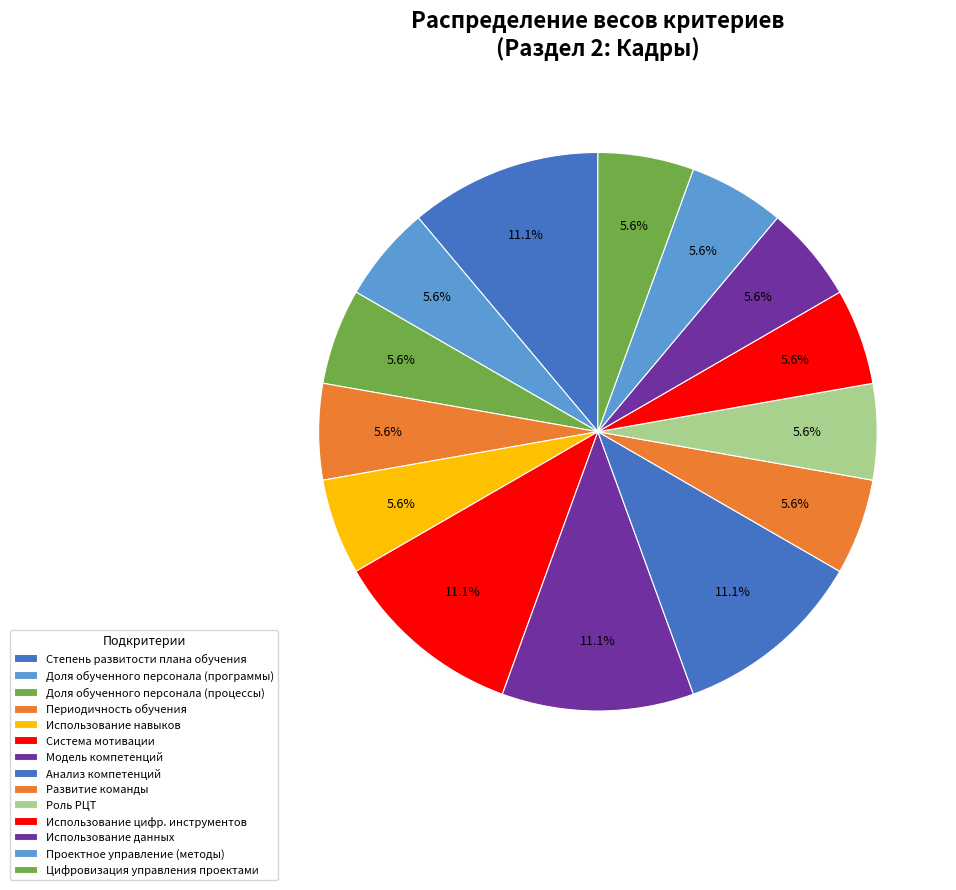

True or false: Развитие команды accounts for 16% of the total.

False